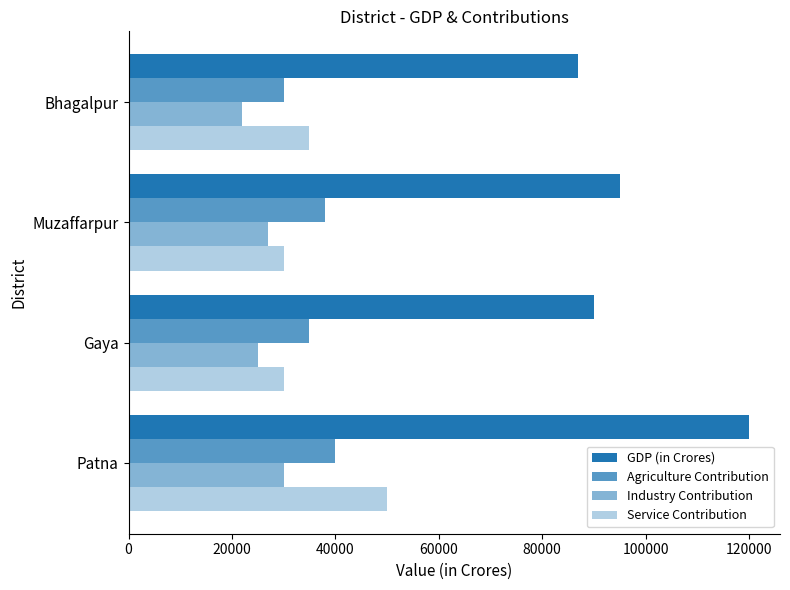

What is the value of the Service Contribution bar at the 4th from the left?

35000